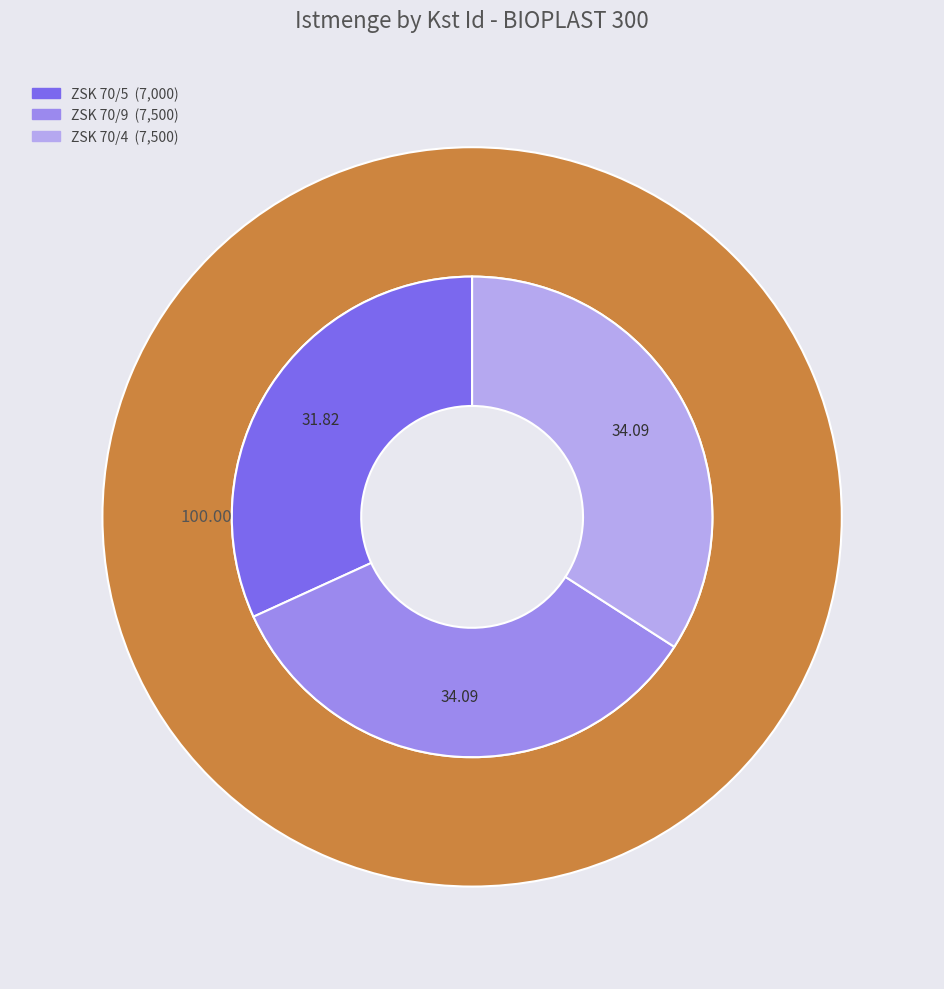

What is the change in value from ZSK 70/5 to ZSK 70/4?

+500